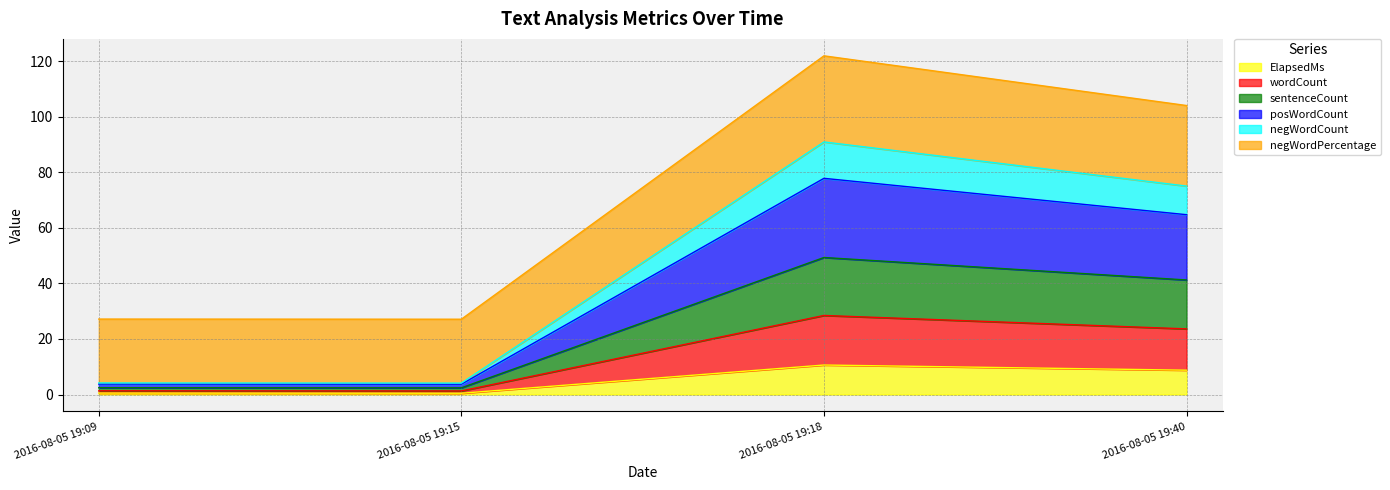

The value of ElapsedMs at 2016-08-05 19:18 is 10.6. True or false?

True